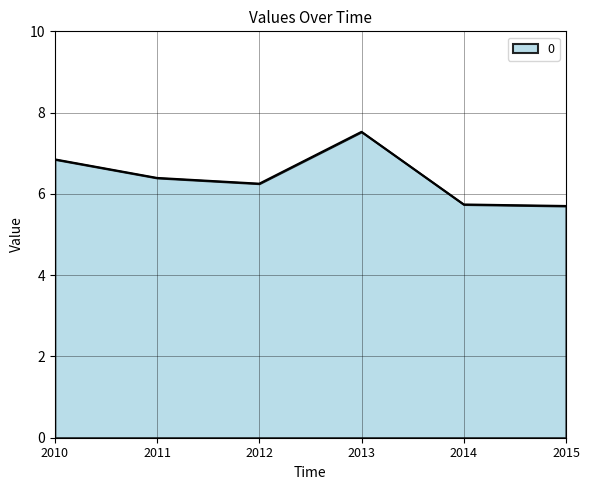

Which label corresponds to the largest value in the chart?

2013